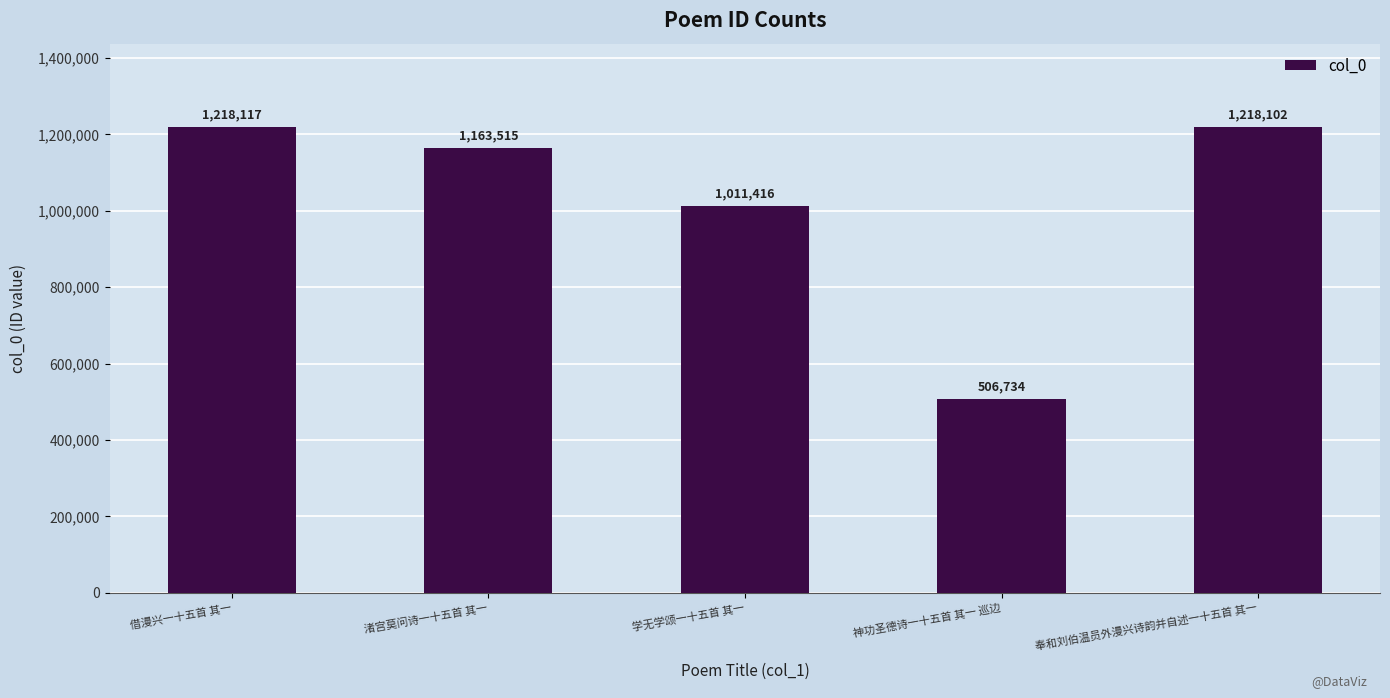

Are the bars horizontal?

No